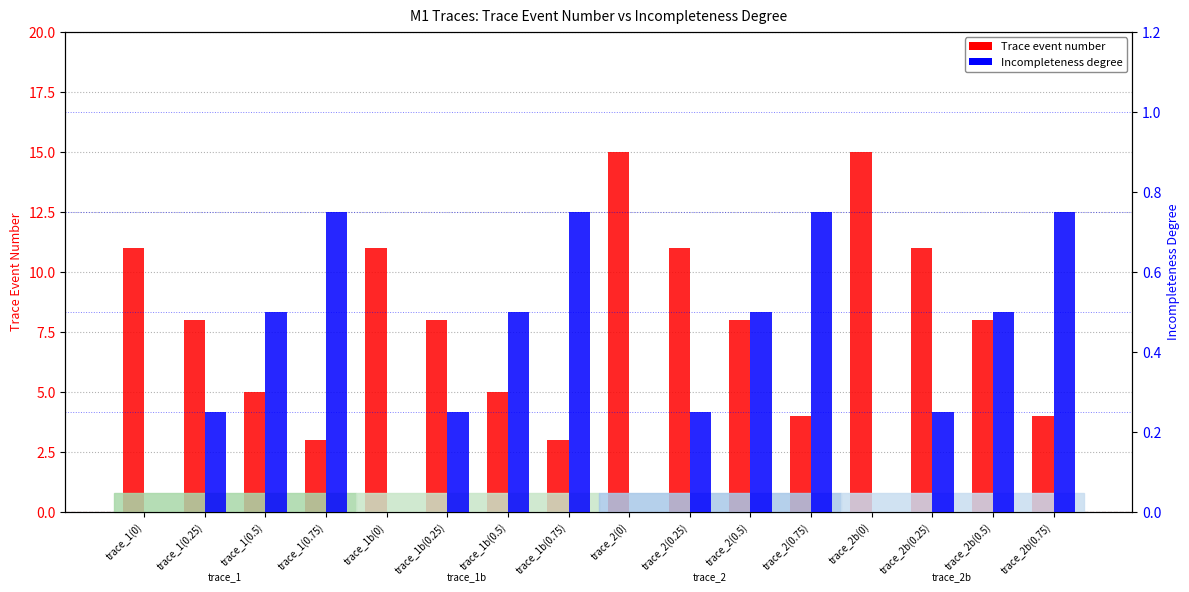

What is the total value across all series at trace_2(0.25)?

11.2